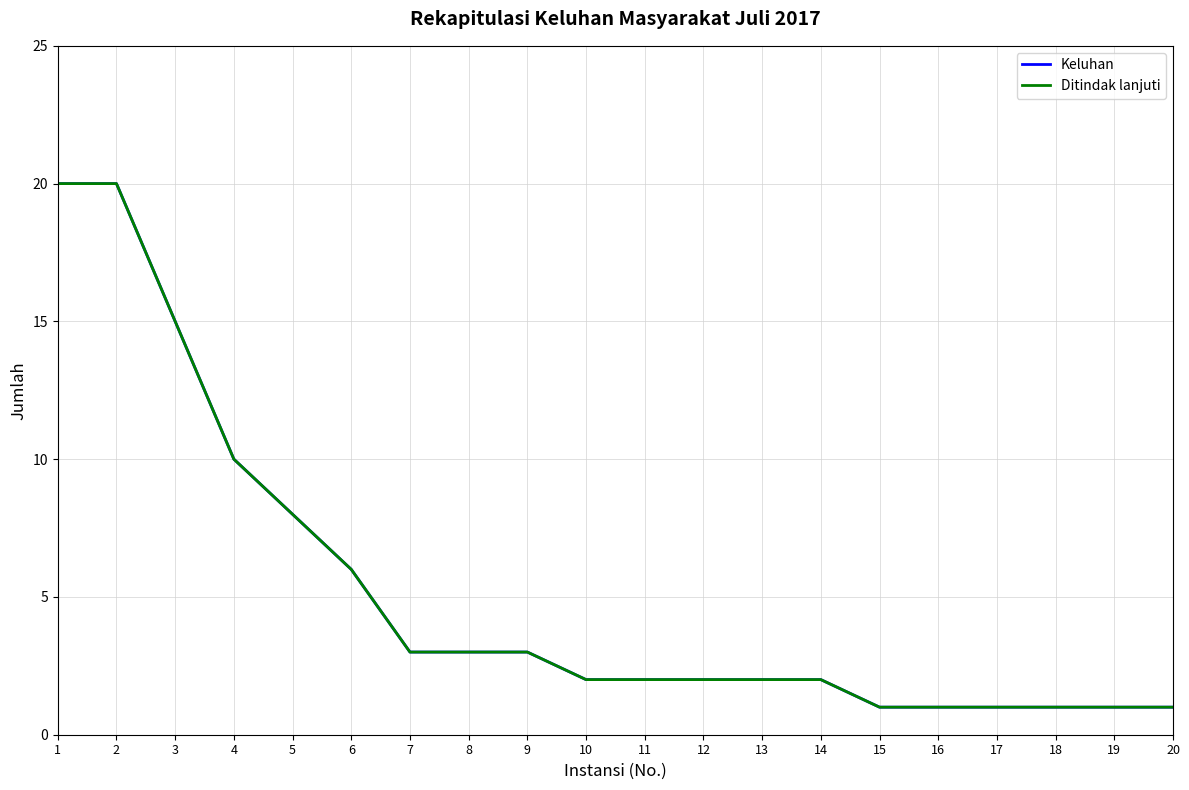

Which series has the widest spread of values?

Keluhan